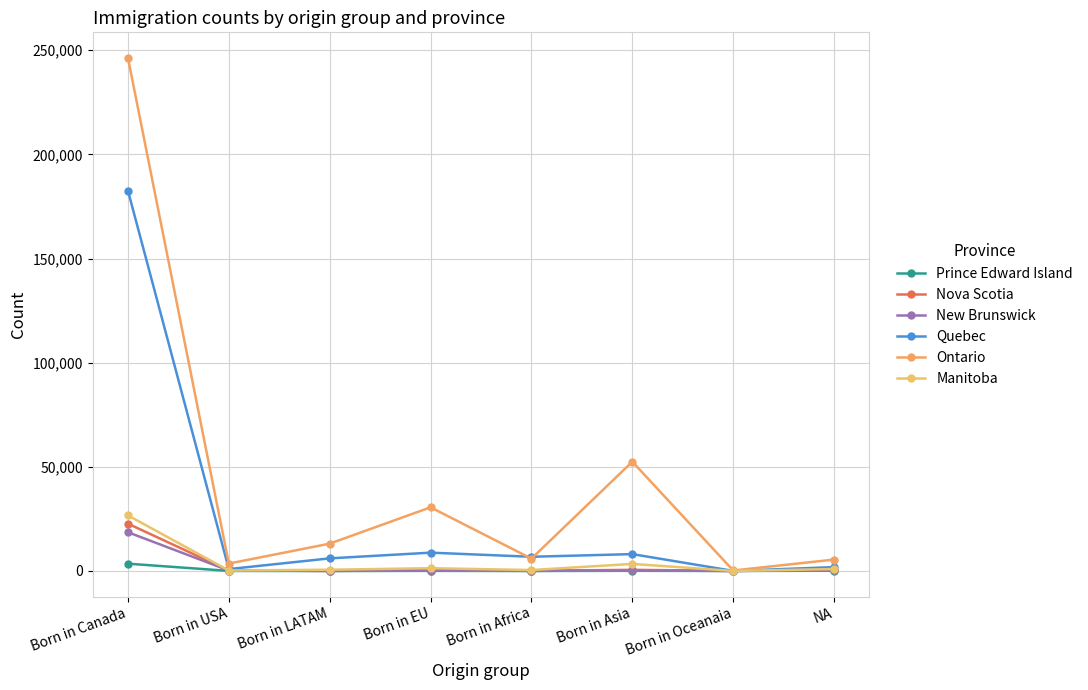

Where does the Ontario series first go above 13116?

Born in Canada